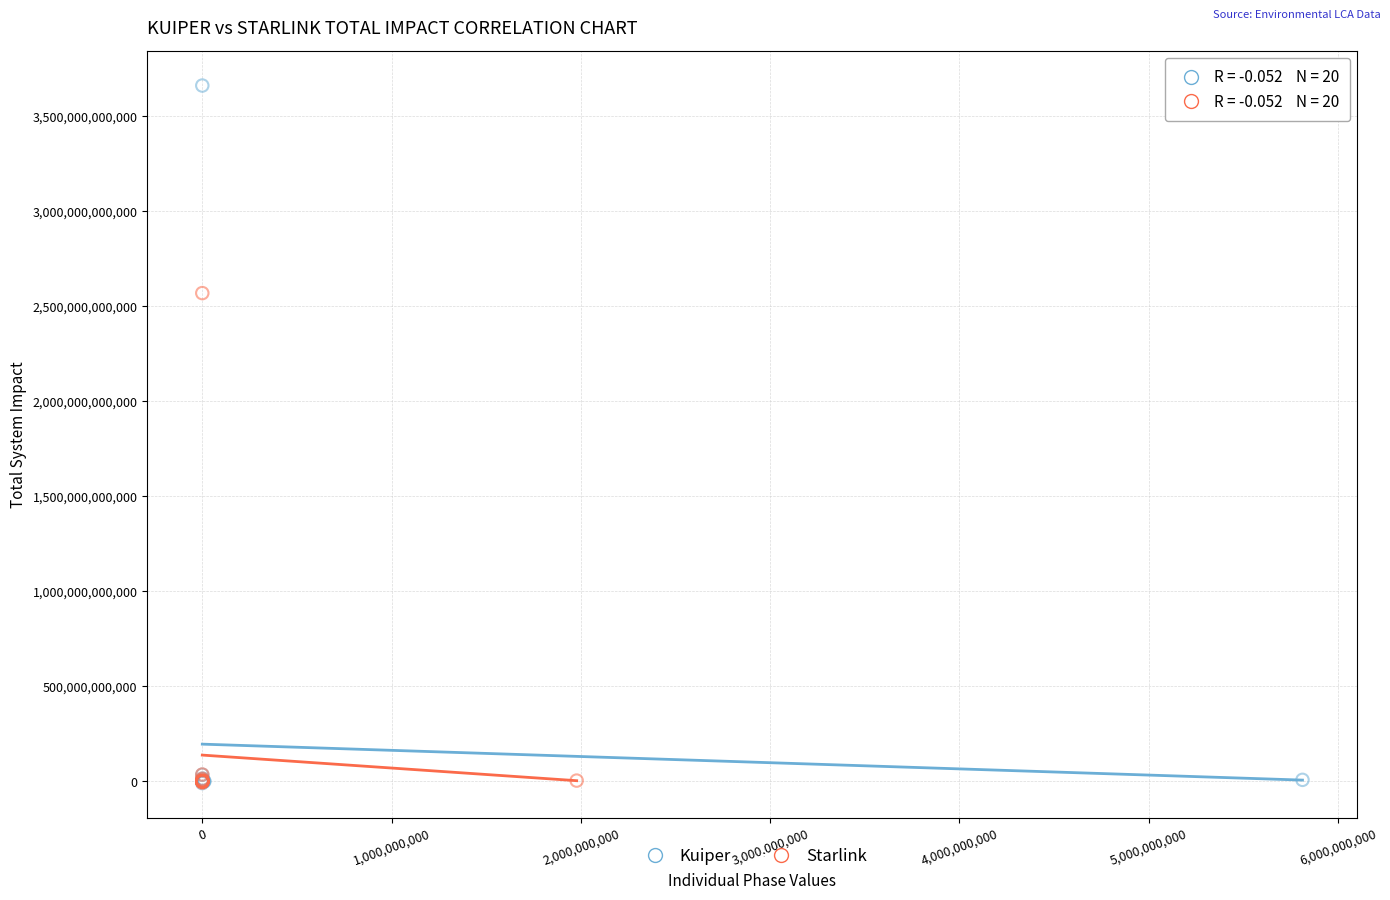

Which series reaches the maximum Y coordinate?

Kuiper